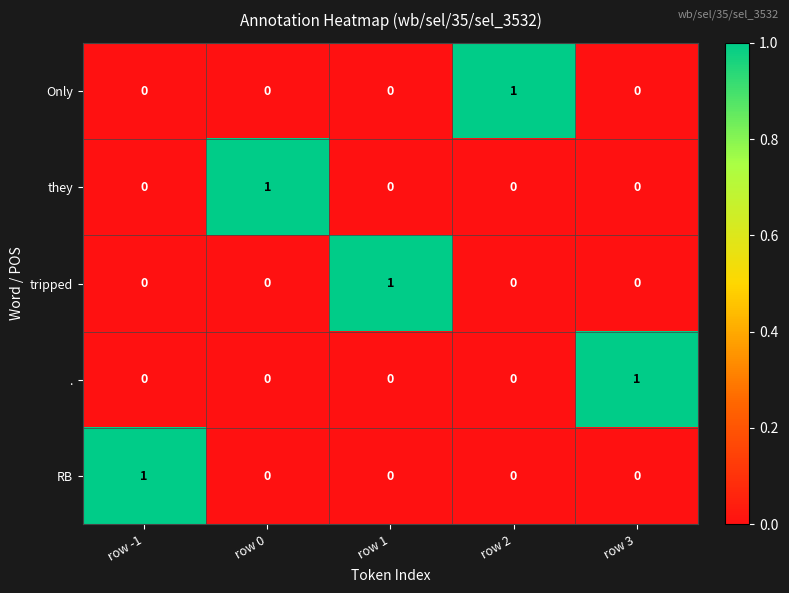

The . series shows 0 at row 2. True or false?

True